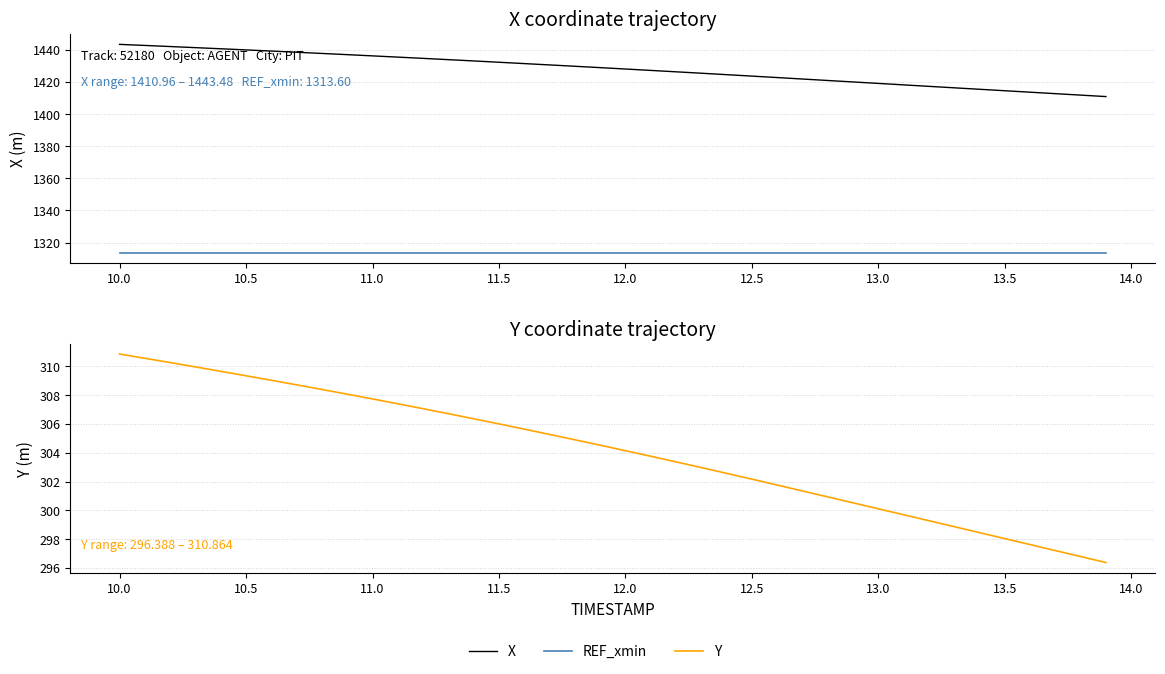

True or false: X and REF_xmin cross at least once.

False